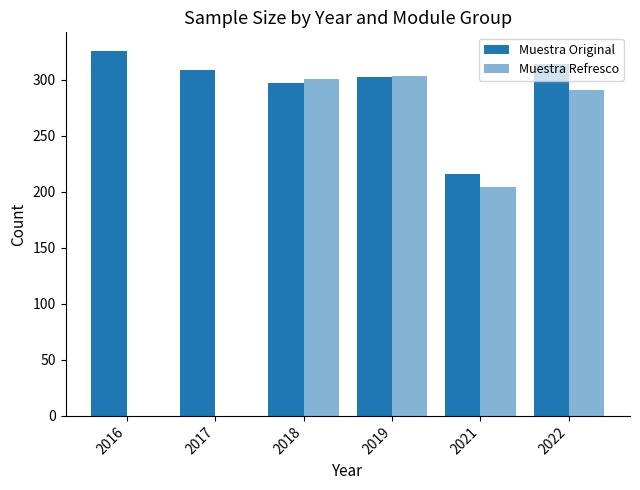

How many series are shown in this chart?

2